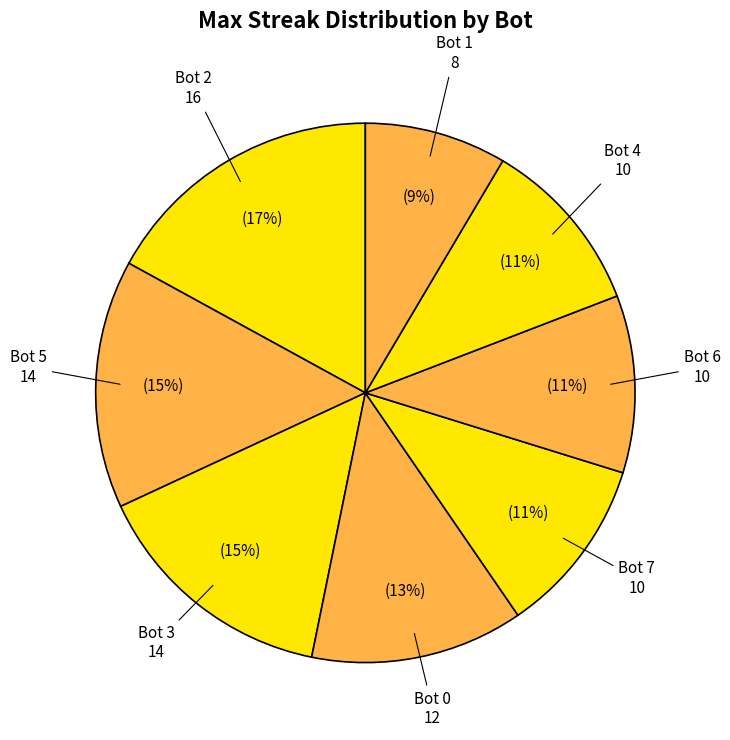

The Bot 1 slice represents 9% of the pie. True or false?

True